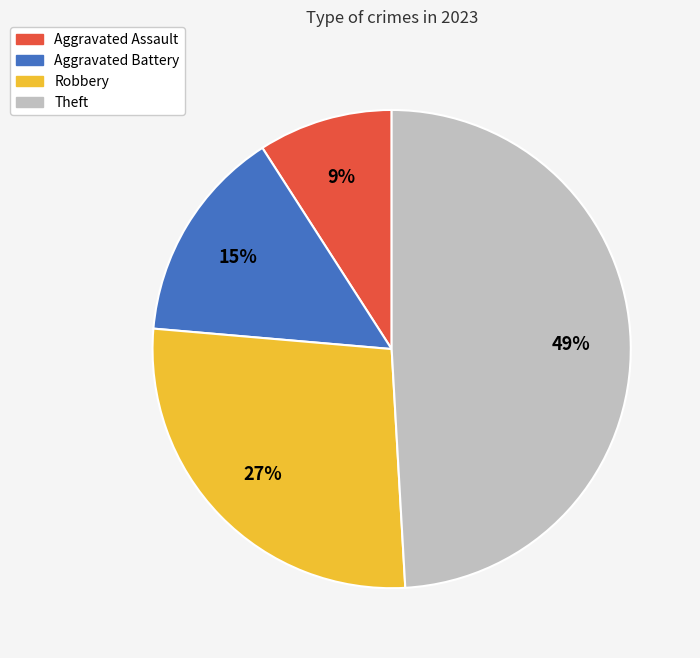

Approximately how many times larger is the value at Aggravated Assault compared to Aggravated Battery?

0.6